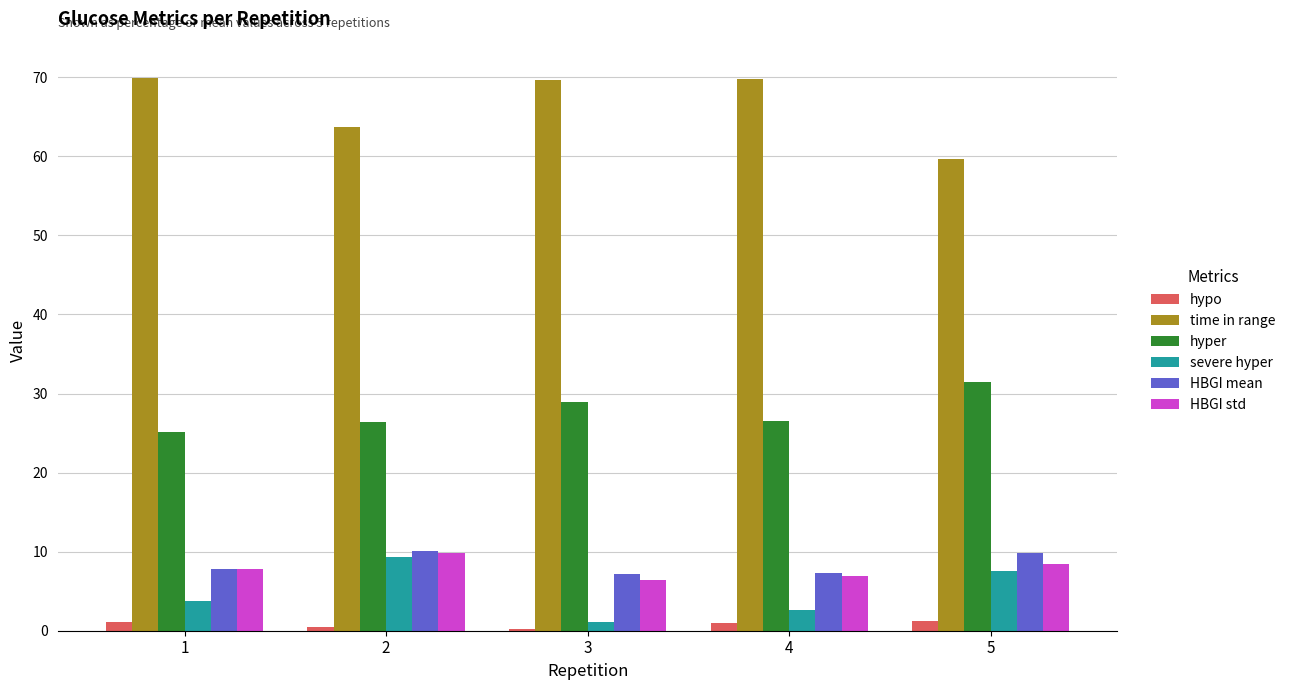

What is the difference between the maximum and minimum values in the HBGI std series?

3.5